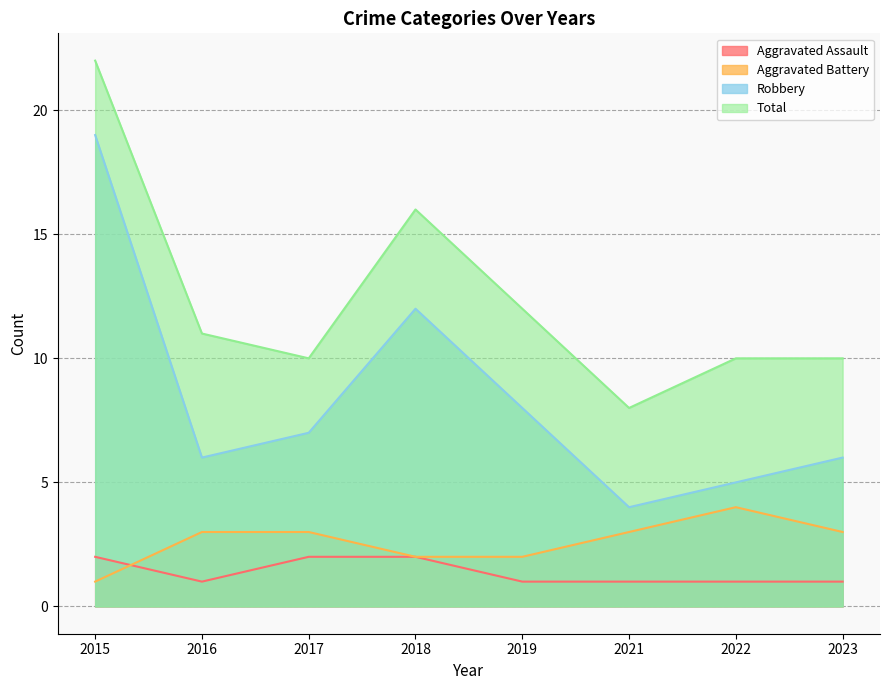

Reading right to left, transcribe all the data shown in this chart.

Aggravated Assault: 1	1	1	1	2	2	1	2
Aggravated Battery: 3	4	3	2	2	3	3	1
Robbery: 6	5	4	8	12	7	6	19
Total: 10	10	8	12	16	10	11	22